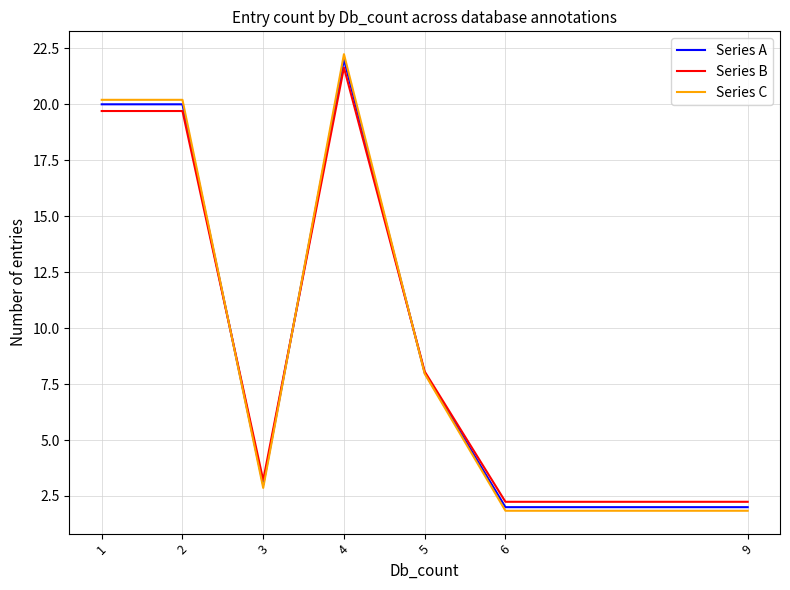

The value of Series A at 2 is 20.0. True or false?

True